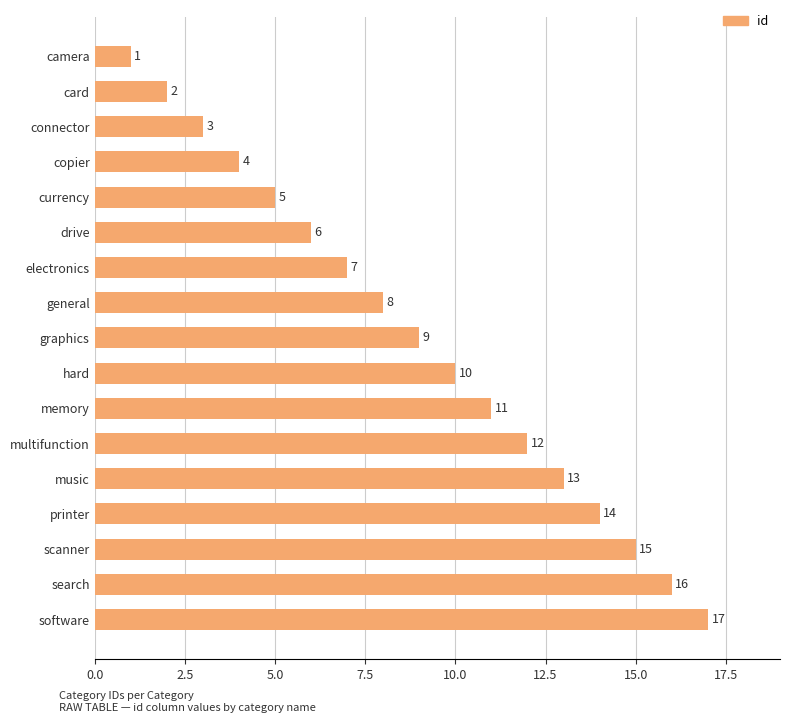

What is the average value?

9